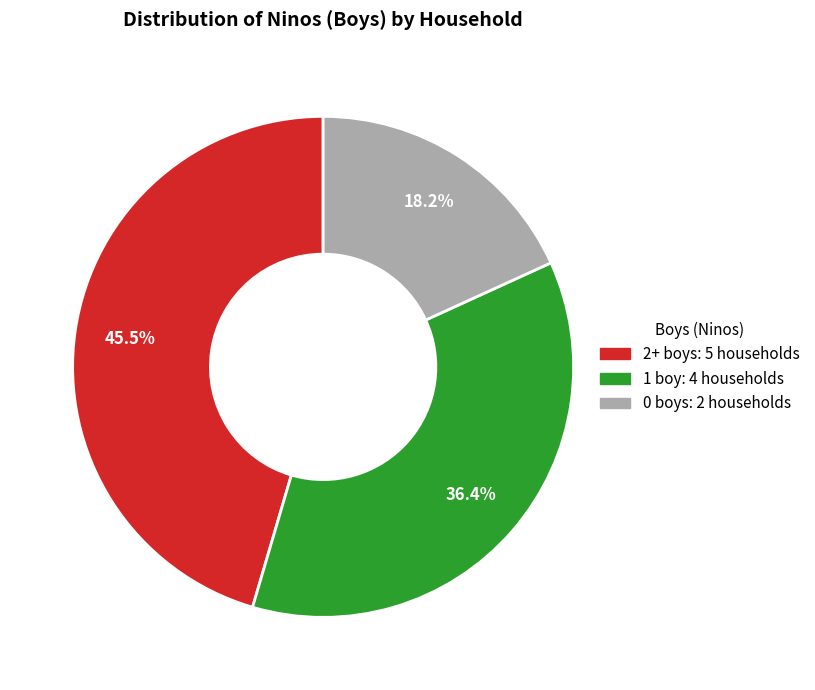

Is there a majority slice in this chart?

No